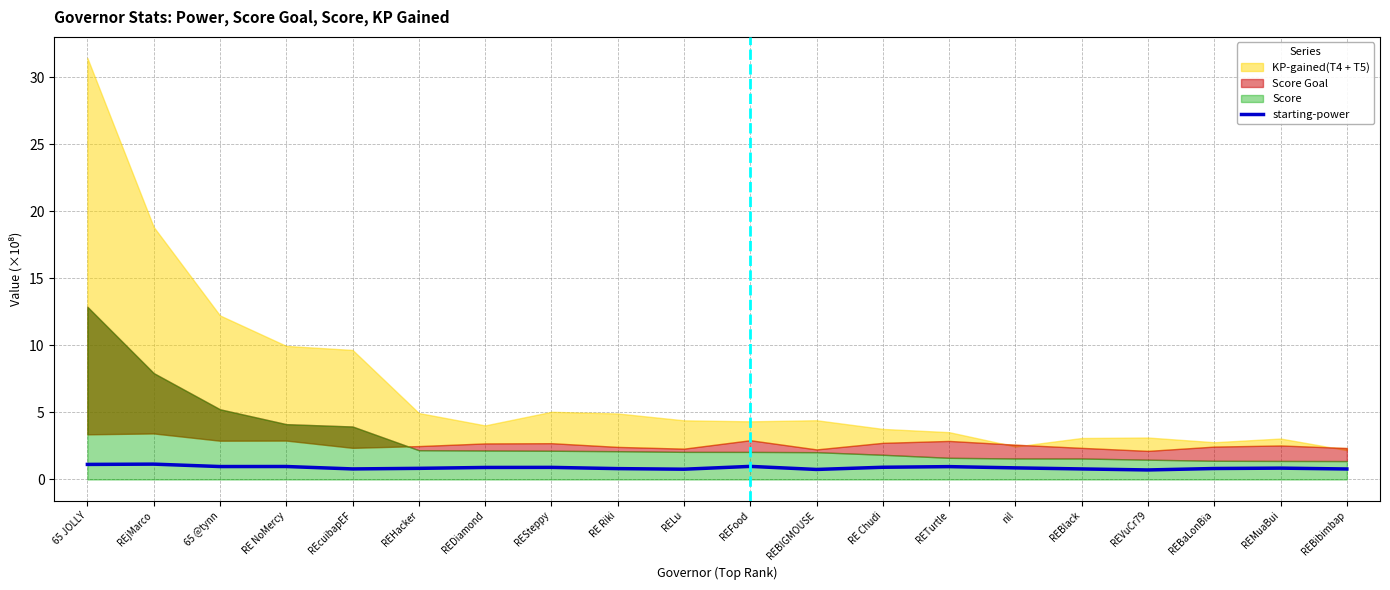

Which label corresponds to the smallest value in the chart?

REVuCr79